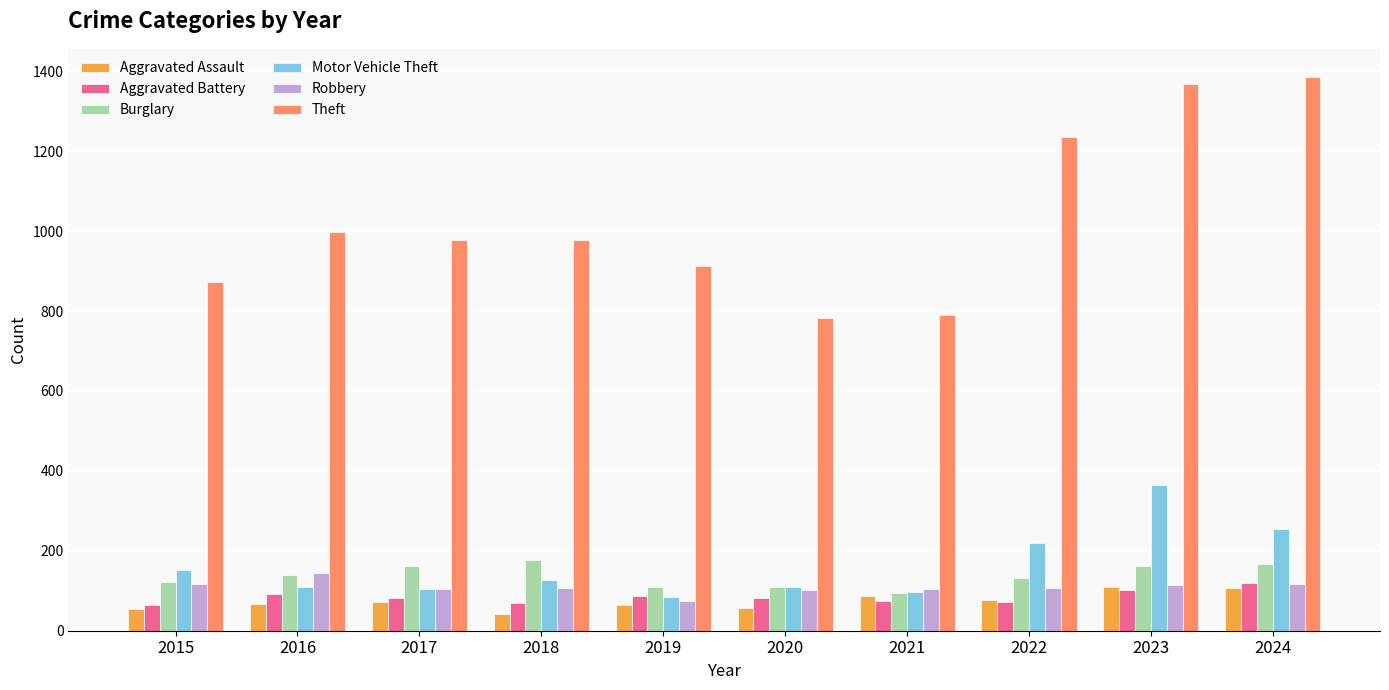

What is the difference between the highest and lowest values at 2022?

1164